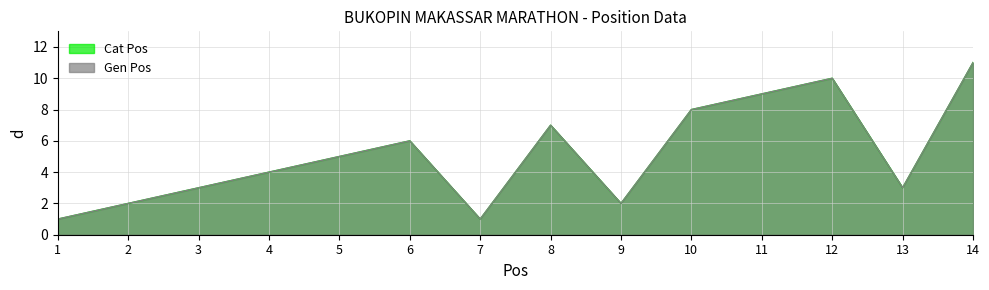

True or false: Cat Pos has more than 1 interior local peaks.

True